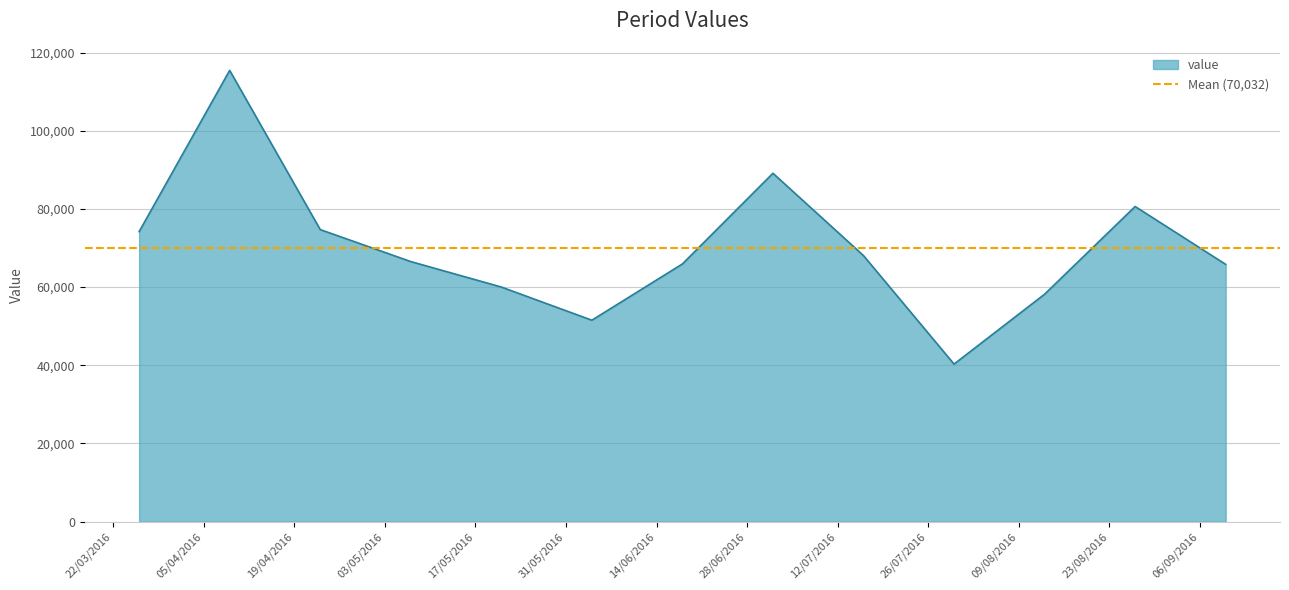

What is the difference between the values at 2016-06-18 and 2016-08-27?

14697